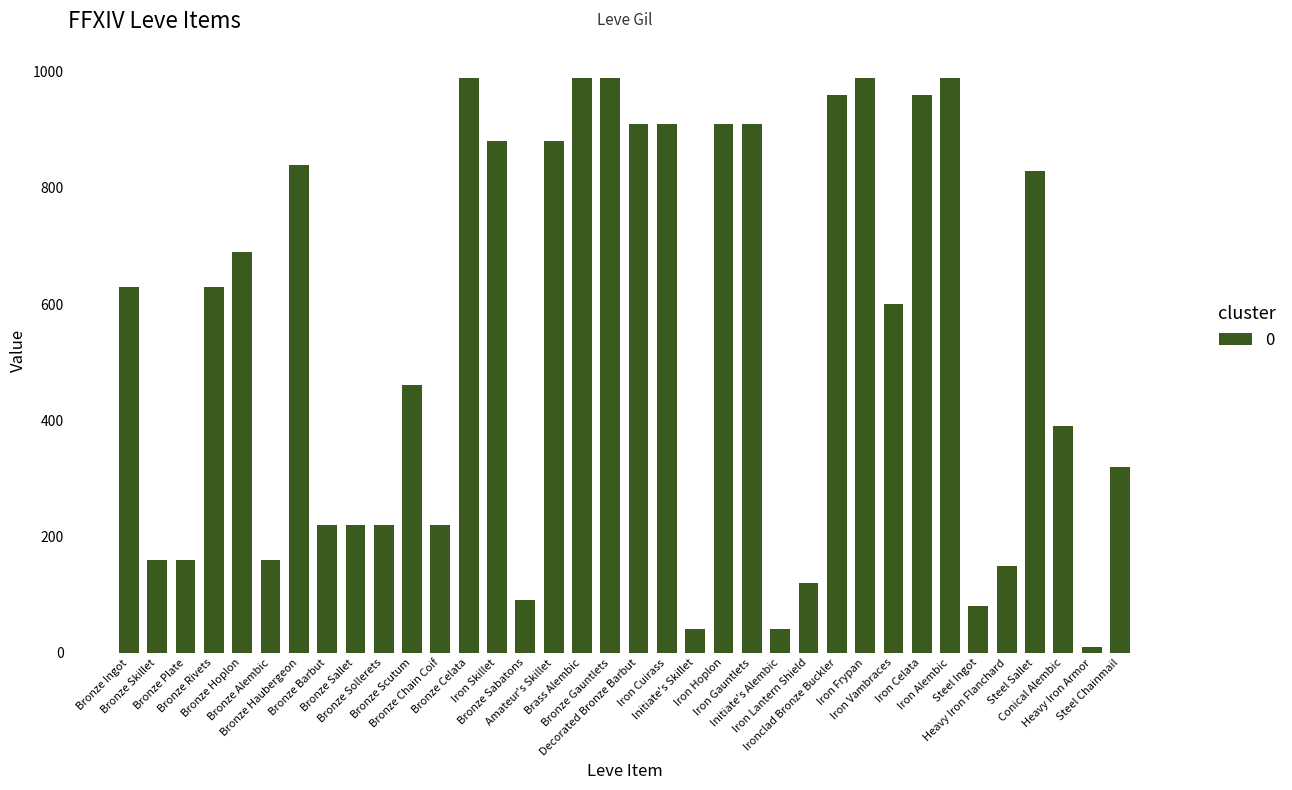

Reading right to left, extract all data points from this chart.

Steel Chainmail=320	Heavy Iron Armor=10	Conical Alembic=390	Steel Sallet=830	Heavy Iron Flanchard=150	Steel Ingot=80	Iron Alembic=990	Iron Celata=960	Iron Vambraces=600	Iron Frypan=990	Ironclad Bronze Buckler=960	Iron Lantern Shield=120	Initiate's Alembic=40	Iron Gauntlets=910	Iron Hoplon=910	Initiate's Skillet=40	Iron Cuirass=910	Decorated Bronze Barbut=910	Bronze Gauntlets=990	Brass Alembic=990	Amateur's Skillet=880	Bronze Sabatons=90	Iron Skillet=880	Bronze Celata=990	Bronze Chain Coif=220	Bronze Scutum=460	Bronze Sollerets=220	Bronze Sallet=220	Bronze Barbut=220	Bronze Haubergeon=840	Bronze Alembic=160	Bronze Hoplon=690	Bronze Rivets=630	Bronze Plate=160	Bronze Skillet=160	Bronze Ingot=630